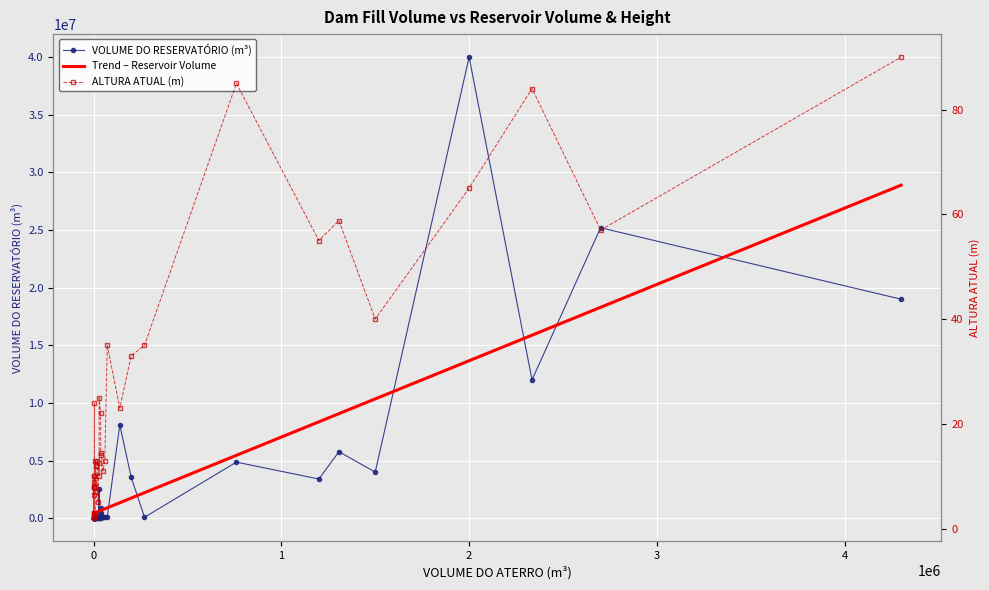

What is the minimum value shown in the chart?

2.0